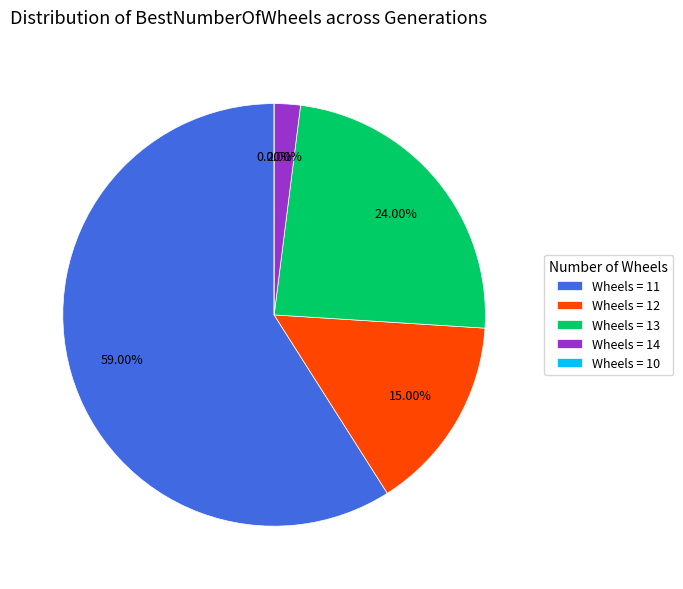

What is the ratio of the value at 14 to the value at 13?

0.1